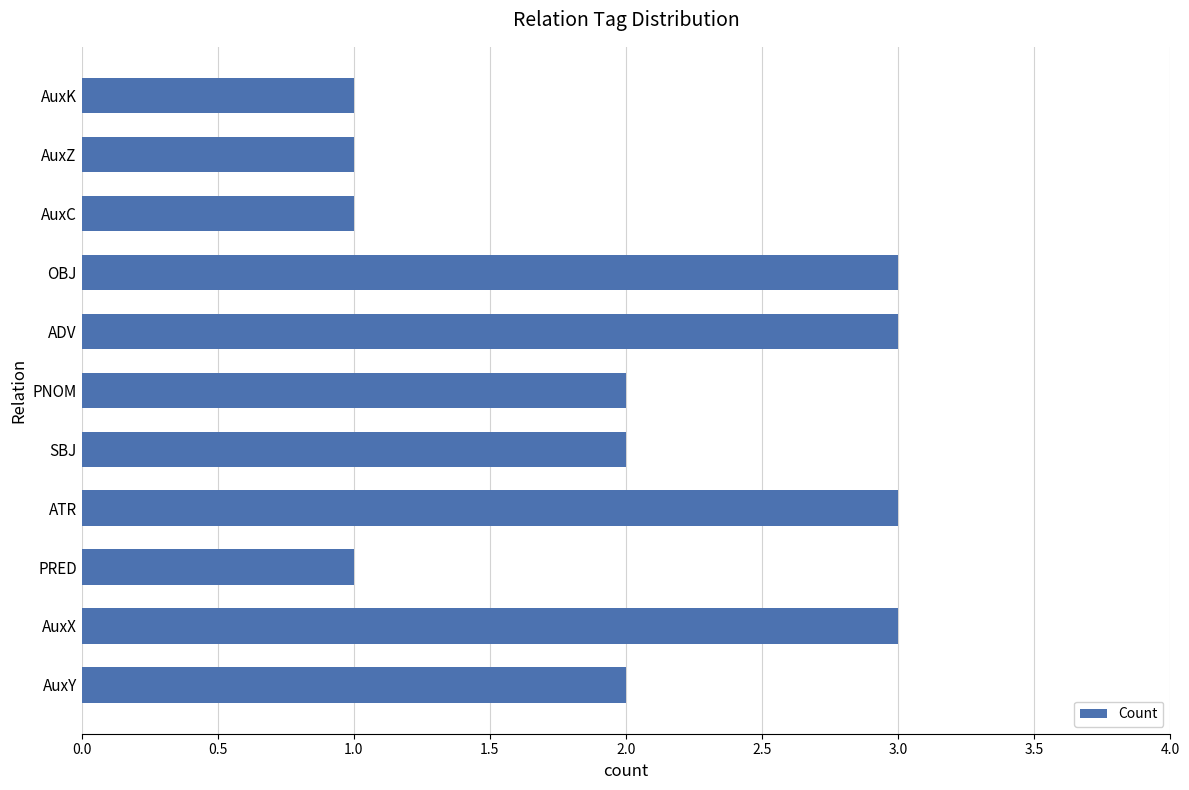

What is the sum of the values at PNOM and AuxC?

3